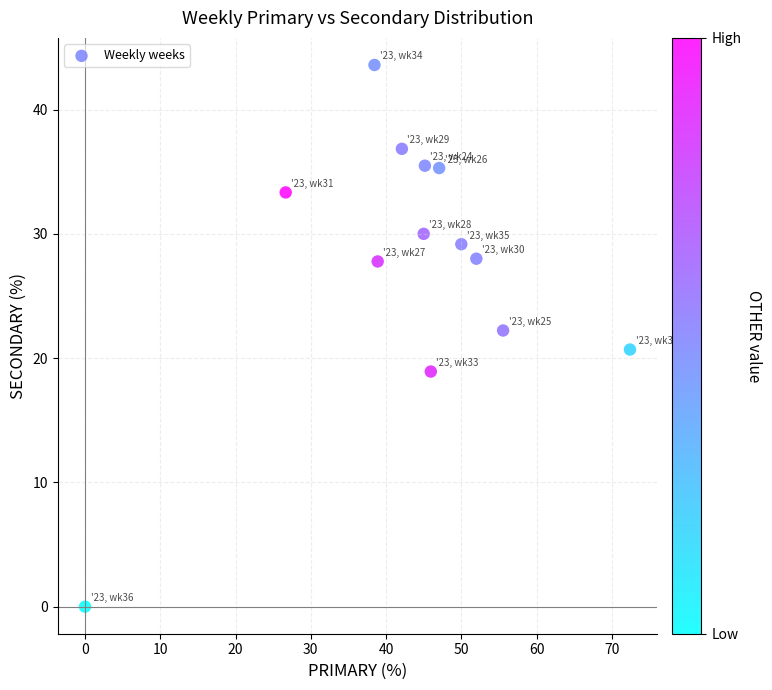

What is the range of X values (max minus min)?

72.4